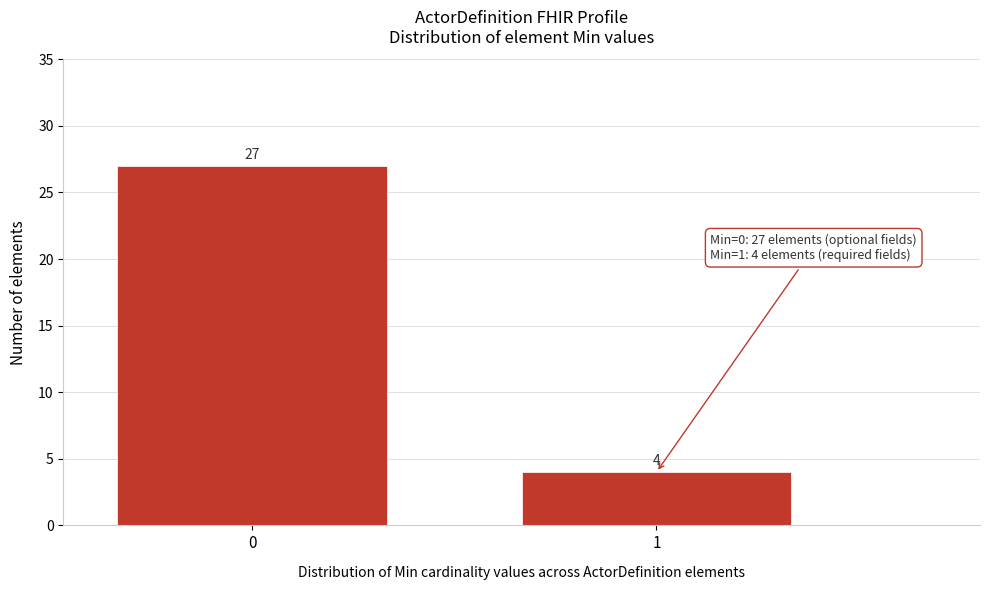

Reading left to right, extract all data points from this chart.

27	4